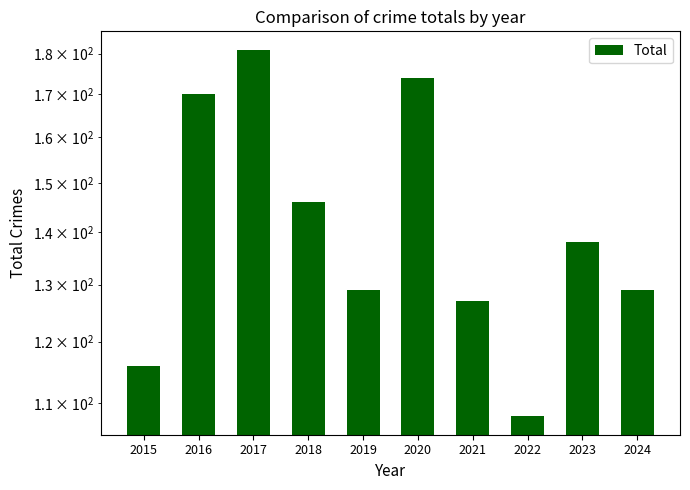

What is the value of the 2nd bar from the left?

170